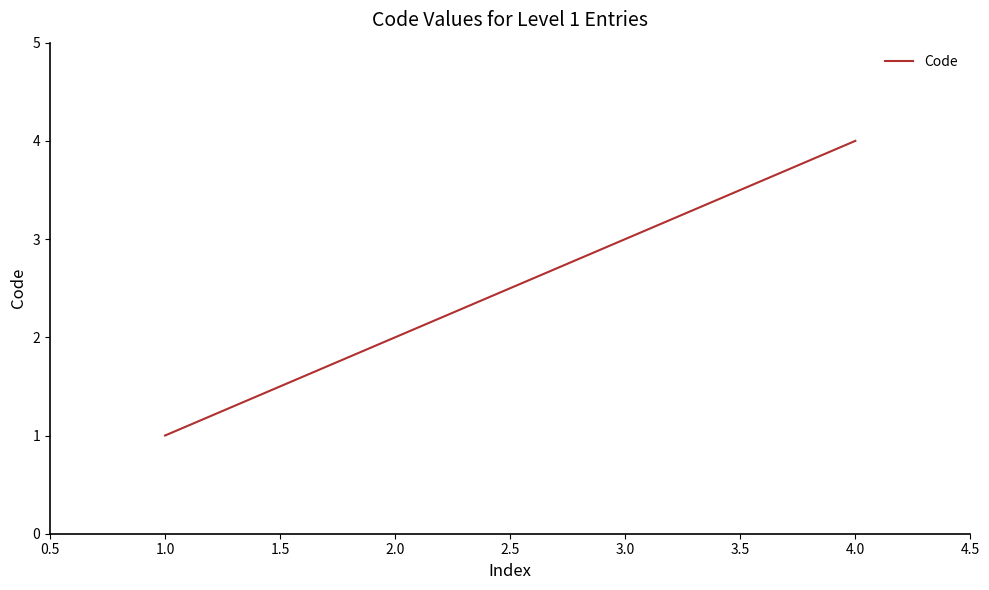

List the labels in order of value, largest first.

4.0, 3.0, 2.0, 1.0